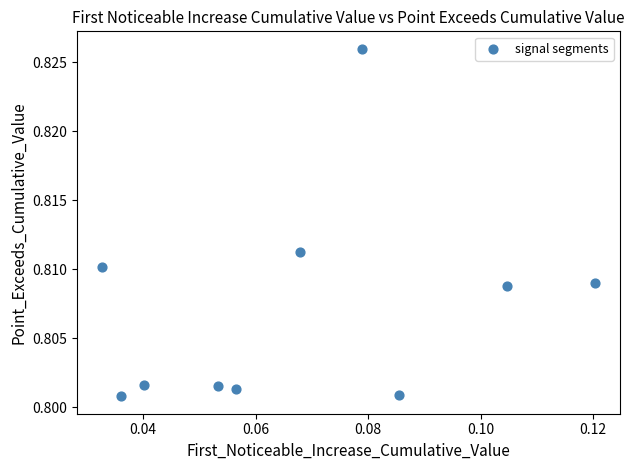

How many data points are displayed?

10